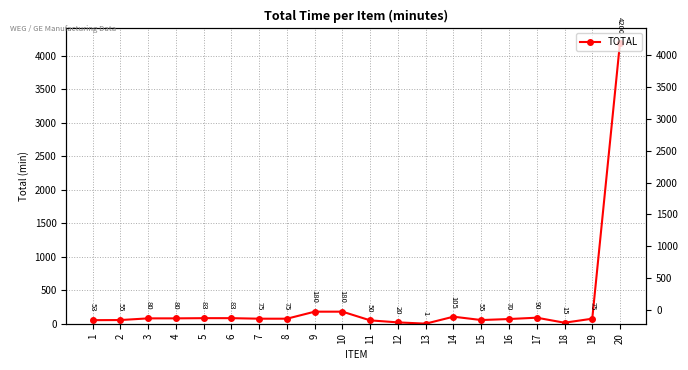

Reading right to left, what are all the values shown in this chart?

4200	75	15	90	70	55	105	1	20	50	180	180	75	75	83	83	80	80	55	53